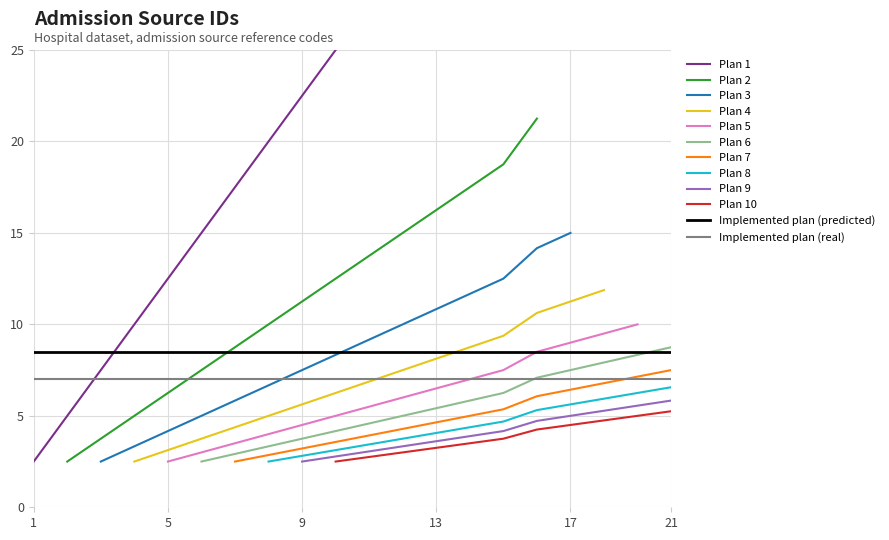

True or false: Plan 2 has a value of 11.2 at 9.

True